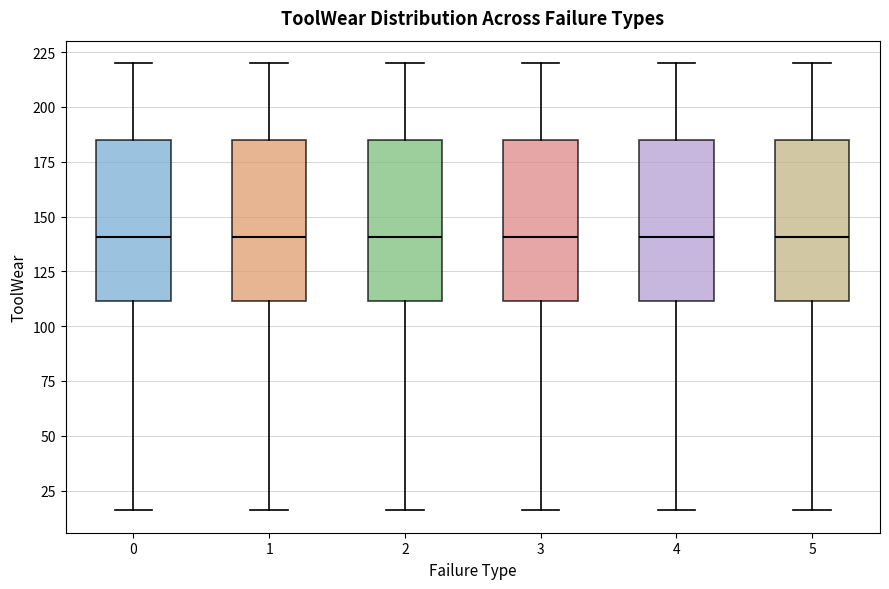

Reading left to right, transcribe this box plot: for each box, give where its median line is, the range the box spans, and where its two whiskers end, as read against the y-axis. The values are not printed on the chart, so give them approximately, as read against the axis.

0: median 140, box 110 to 185, whiskers 15 to 220
1: median 140, box 110 to 185, whiskers 15 to 220
2: median 140, box 110 to 185, whiskers 15 to 220
3: median 140, box 110 to 185, whiskers 15 to 220
4: median 140, box 110 to 185, whiskers 15 to 220
5: median 140, box 110 to 185, whiskers 15 to 220